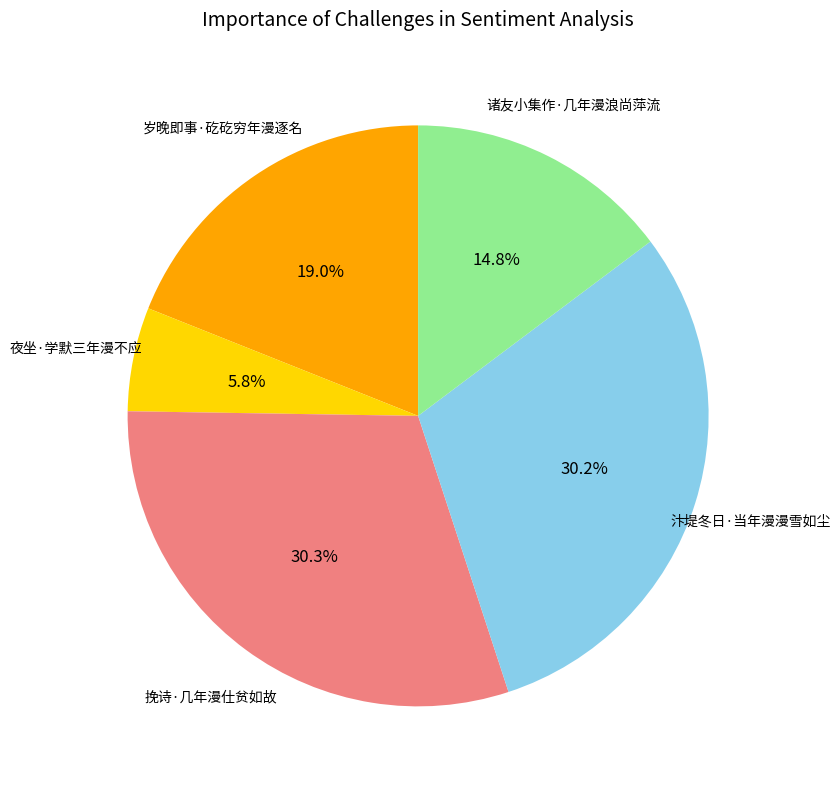

Is it true that 岁晚即事·矻矻穷年漫逐名 is 19% of the pie?

True